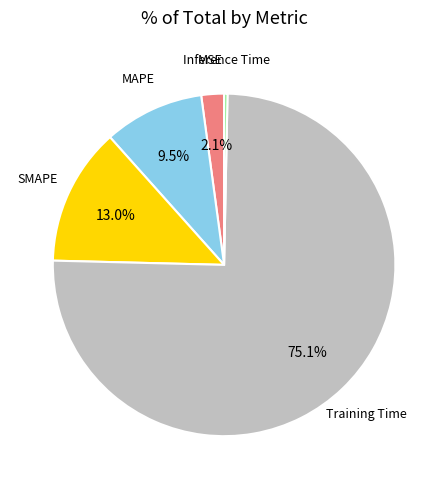

Which category has the biggest portion of the pie?

Training Time